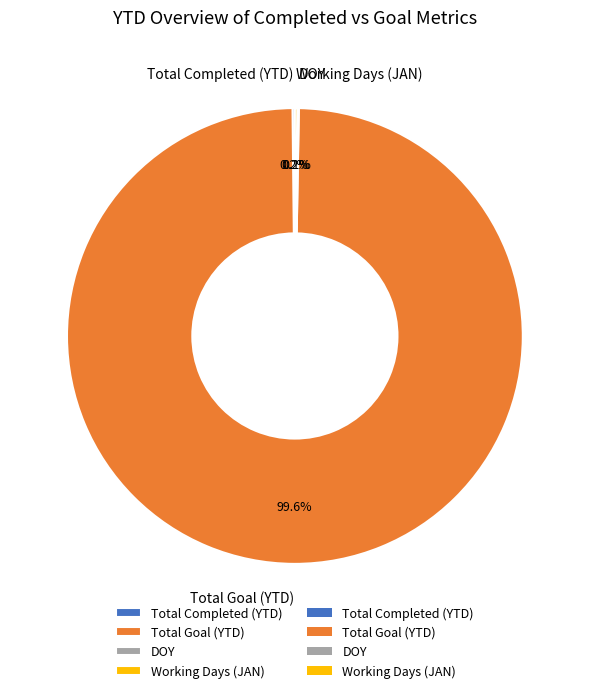

Which slice represents more than half of the pie?

Total Goal (YTD)